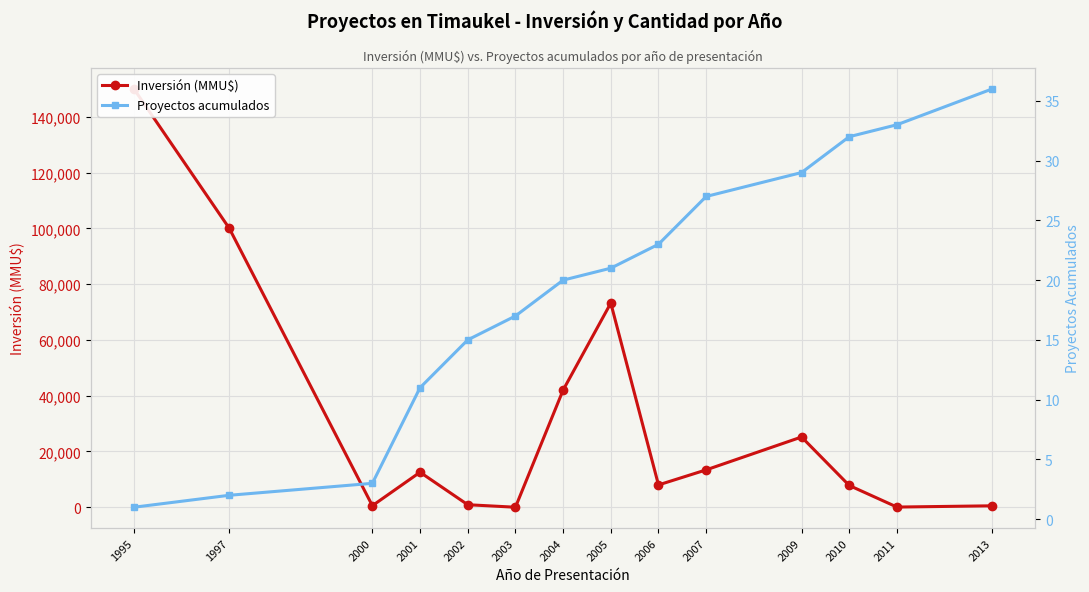

What is the maximum value for Proyectos acumulados?

36